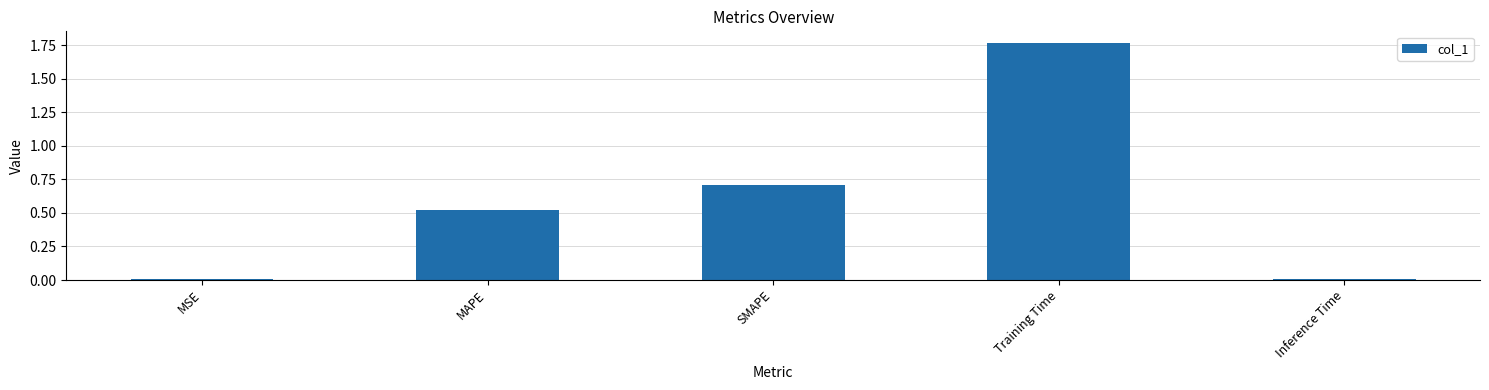

True or false: the data shows 0.0 at MSE.

True